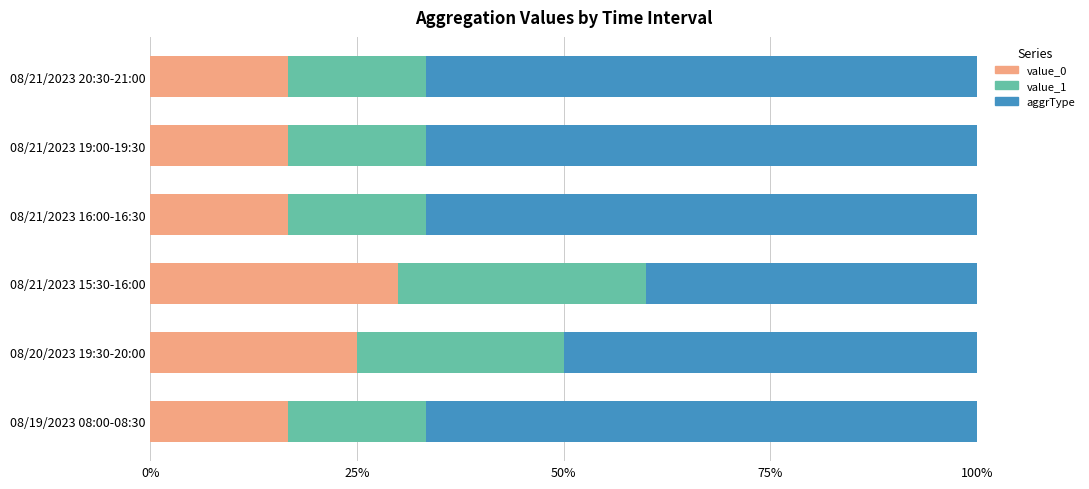

The value_0 series shows 16.7 at 08/21/2023 20:30-21:00. True or false?

True